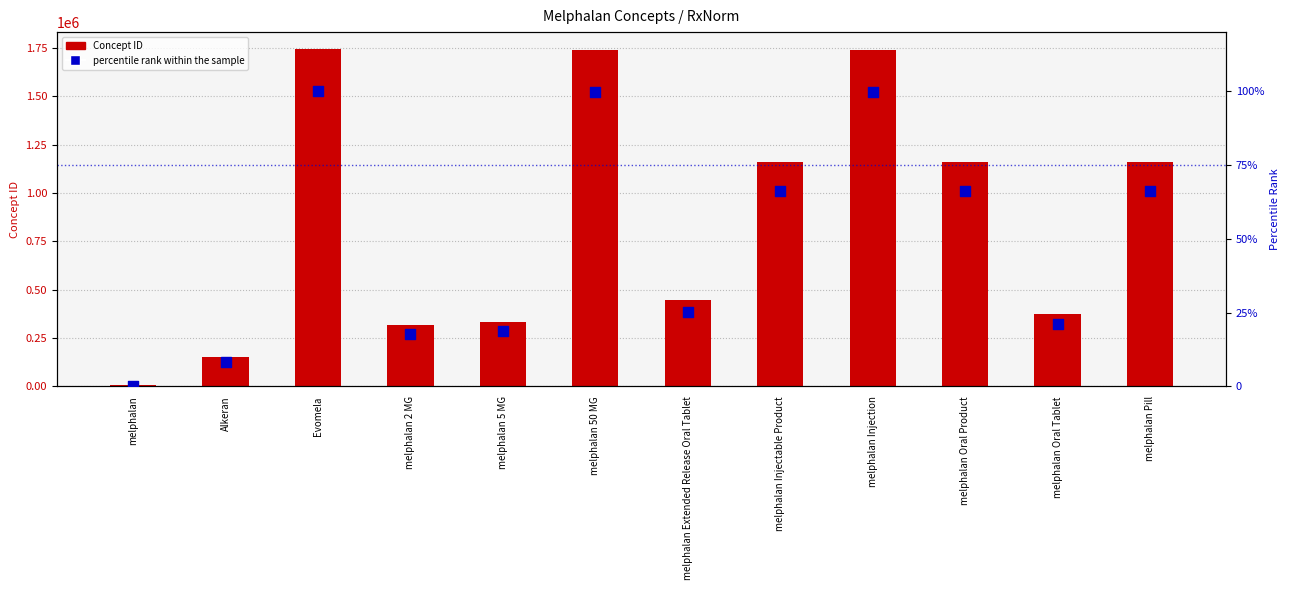

Is the value of Concept ID at melphalan 2 MG greater than the value of percentile rank within the sample at Evomela?

Yes